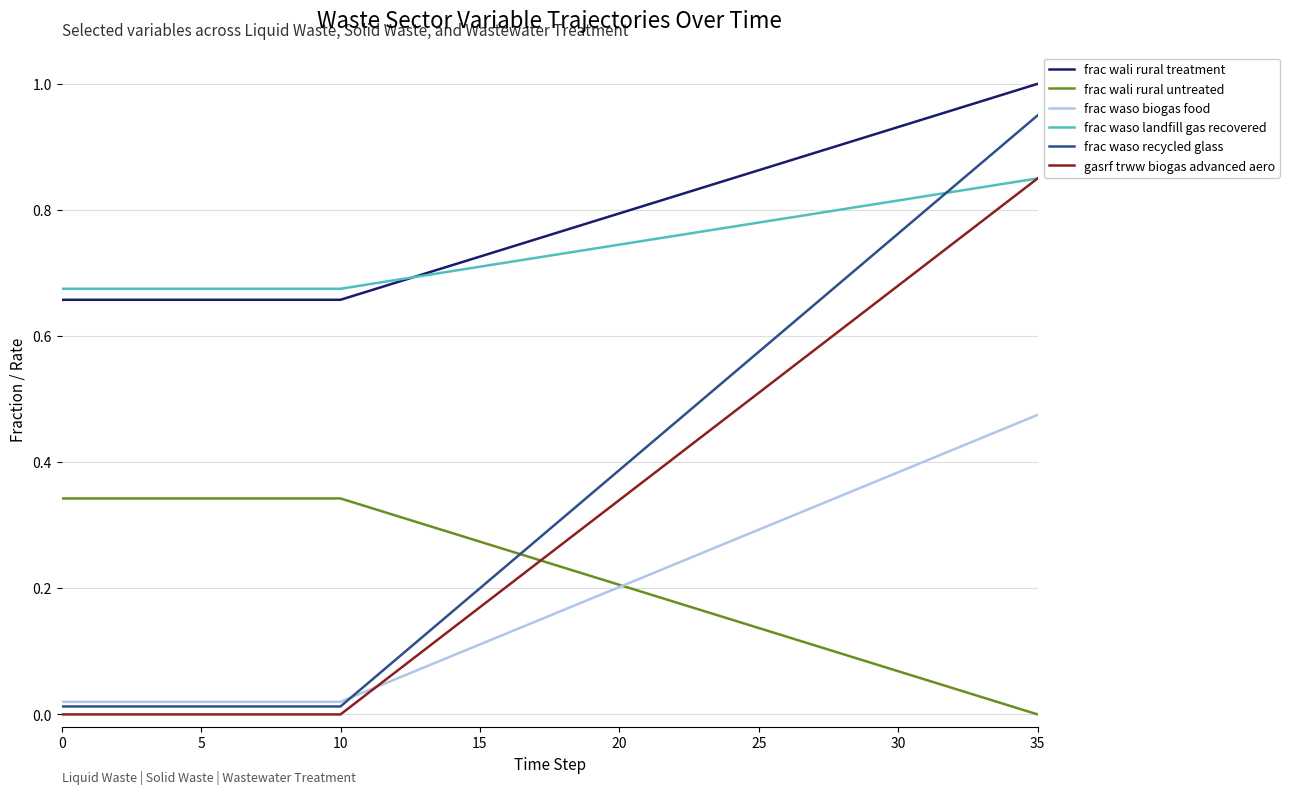

Which series has the largest range (max minus min)?

frac waso recycled glass